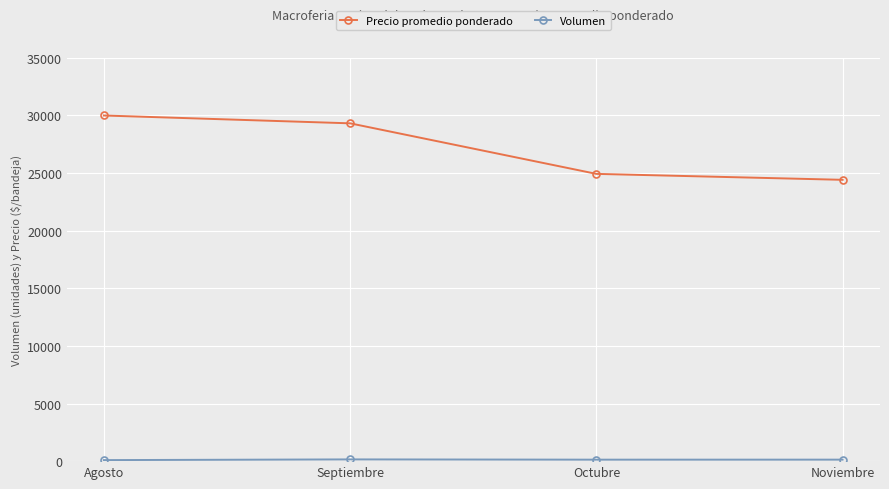

Where is Precio promedio ponderado nearest to the value 27208?

Septiembre